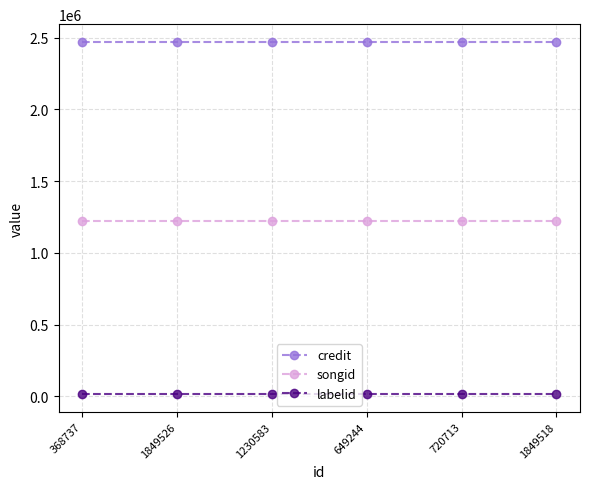

Is the value of credit at 720713 greater than the value of songid at 720713?

Yes